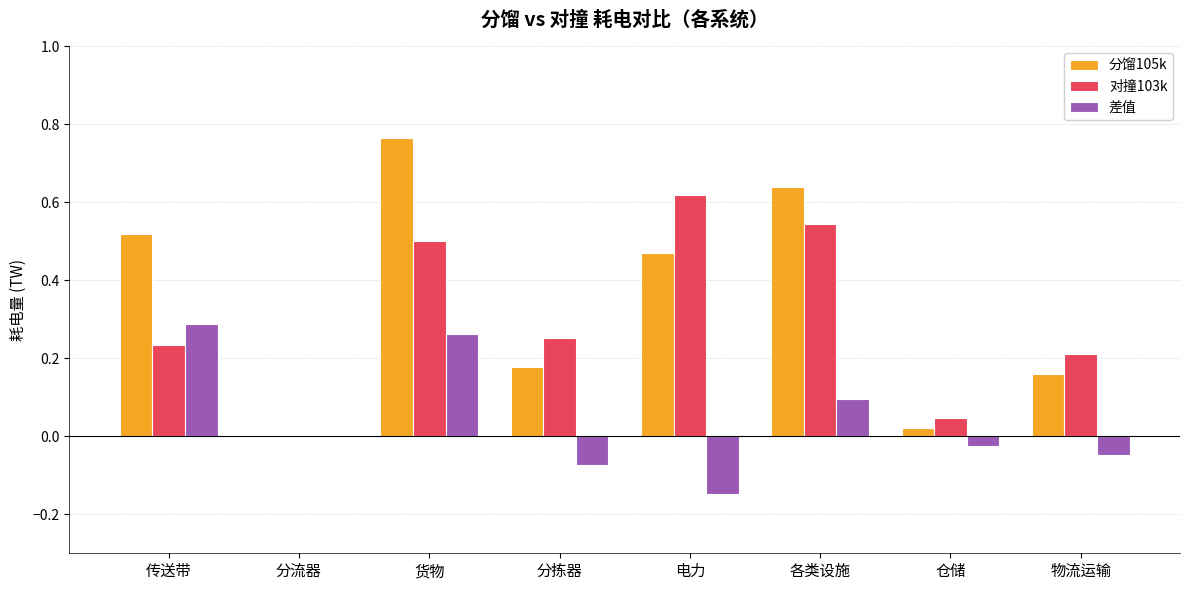

Between 货物 and 各类设施, which series saw the biggest shift?

差值